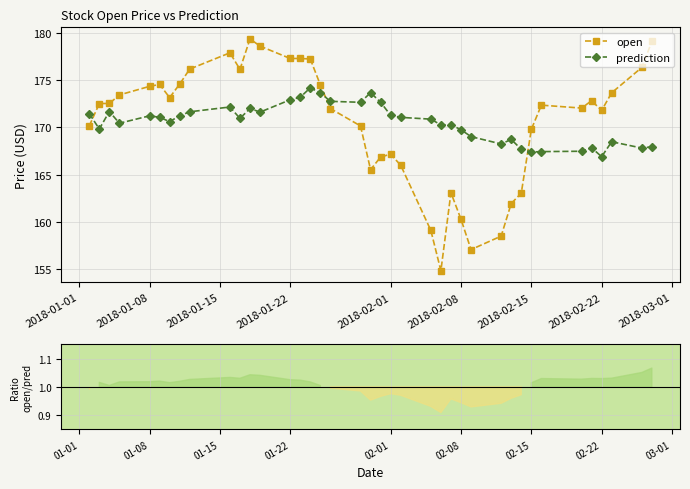

List the series in order of their overall mean, highest first.

open, prediction